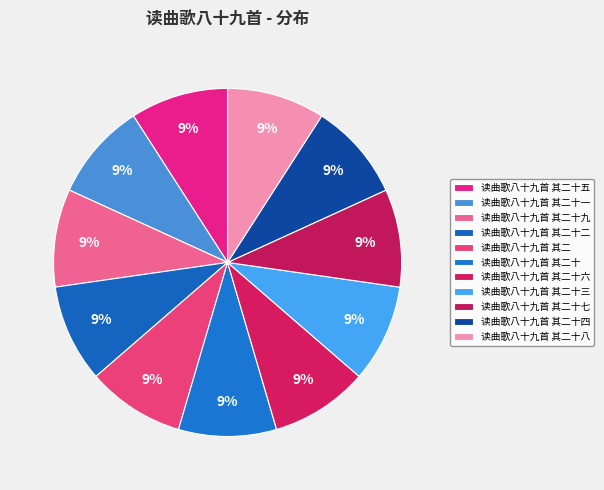

Count the number of slices in the pie.

11